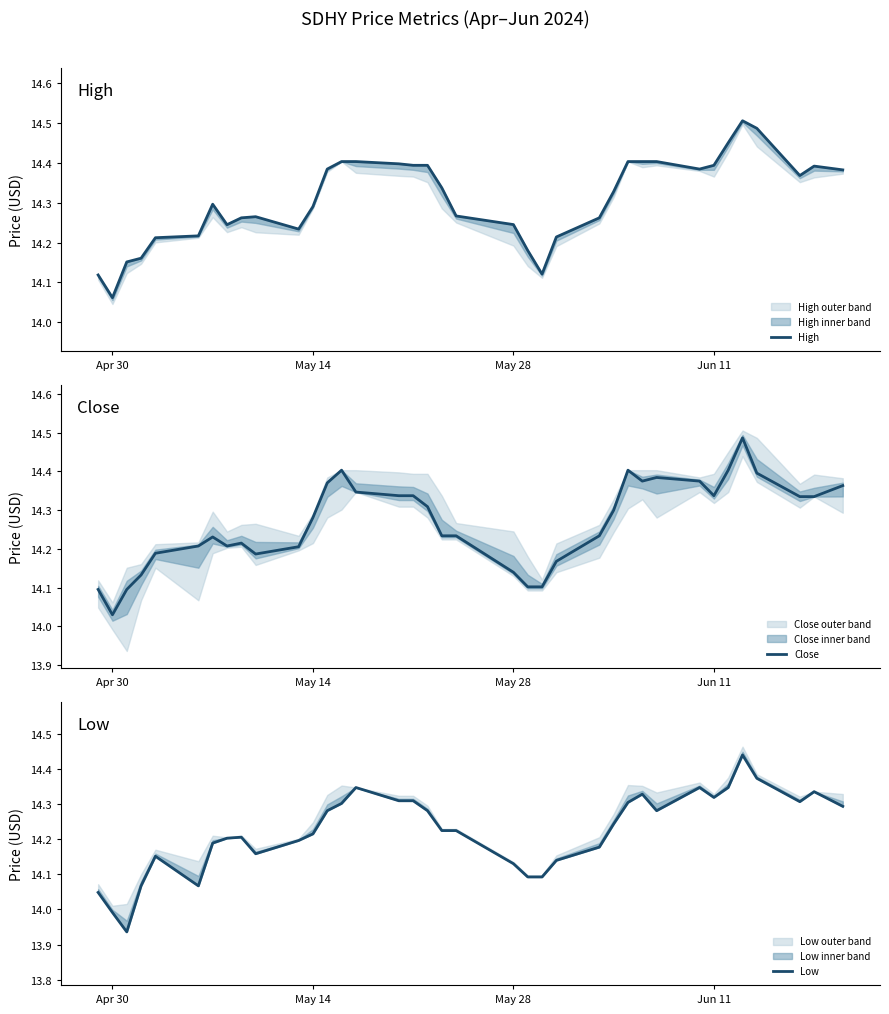

Where is Close nearest to the value 14?

Apr 30